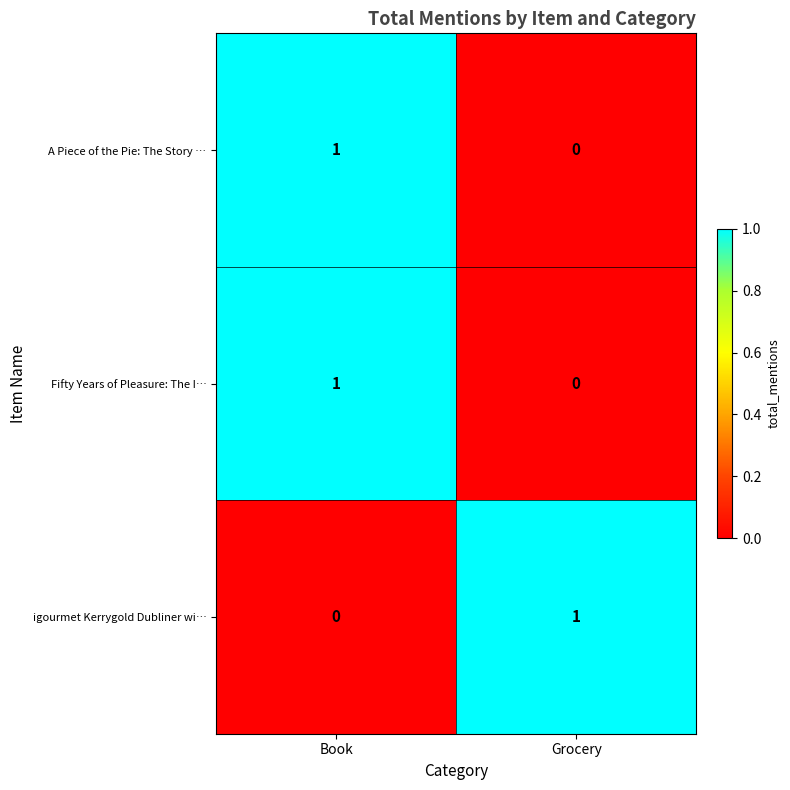

What is the total value across all series at Book?

2